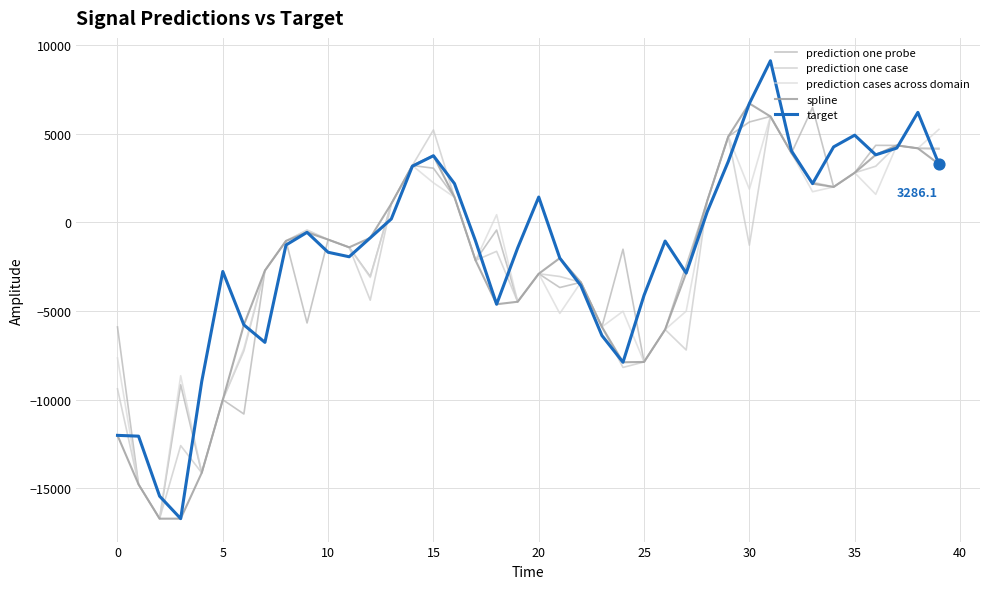

How many lines are shown in the chart?

5